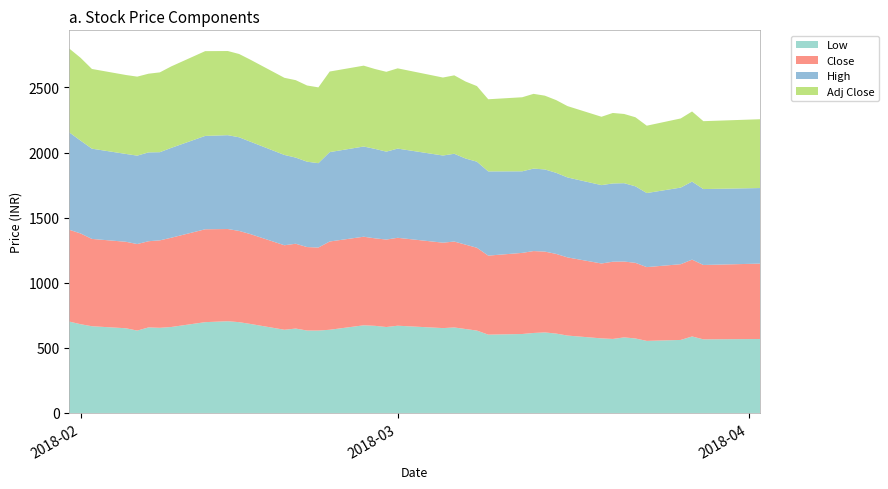

Reading left to right, what are all the values shown in this chart?

Low: 0=701.7	1=681.6	2=666.0	3=650.5	4=632.5	5=657.0	6=654.0	7=660.2	8=697.4	9=704.5	10=697.2	11=683.6	12=639.0	13=648.2	14=633.0	15=632.8	16=639.0	17=673.2	18=669.2	19=660.0	20=670.0	21=651.8	22=656.5	23=644.7	24=632.7	25=601.5	26=606.4	27=614.3	28=618.6	29=609.6	30=594.4	31=572.8	32=568.5	33=580.5	34=572.0	35=553.5	36=560.8	37=587.5	38=565.3	39=568.1
Close: 0=705.0	1=696.8	2=670.5	3=664.0	4=664.5	5=661.8	6=671.5	7=685.3	8=713.1	9=708.0	10=700.5	11=689.8	12=648.8	13=651.3	14=641.0	15=637.5	16=677.8	17=680.2	18=671.8	19=671.6	20=675.0	21=655.9	22=659.8	23=647.7	24=635.9	25=606.8	26=622.9	27=628.8	28=620.5	29=611.8	30=600.2	31=575.0	32=593.0	33=582.2	34=580.9	35=566.5	36=581.5	37=590.0	38=571.0	39=578.8
High: 0=747.9	1=712.8	2=693.0	3=674.5	4=679.0	5=682.2	6=677.0	7=690.0	8=716.9	9=720.5	10=719.2	11=709.5	12=693.4	13=661.5	14=655.5	15=647.8	16=686.4	17=692.7	18=686.9	19=675.0	20=685.0	21=669.3	22=674.0	23=661.4	24=661.0	25=646.8	26=626.4	27=633.2	28=630.9	29=622.6	30=613.9	31=601.9	32=600.9	33=601.7	34=587.5	35=568.8	36=588.3	37=599.0	38=583.0	39=580.3
Adj Close: 0=643.6	1=636.0	2=612.0	3=606.2	4=606.6	5=604.1	6=612.9	7=625.6	8=650.9	9=646.3	10=639.5	11=629.6	12=592.3	13=594.5	14=585.1	15=582.0	16=618.7	17=620.9	18=613.2	19=613.1	20=616.2	21=598.7	22=602.2	23=591.2	24=580.5	25=553.9	26=568.6	27=574.0	28=566.5	29=558.4	30=547.9	31=524.8	32=541.3	33=531.5	34=530.3	35=517.1	36=530.9	37=538.6	38=521.3	39=528.4